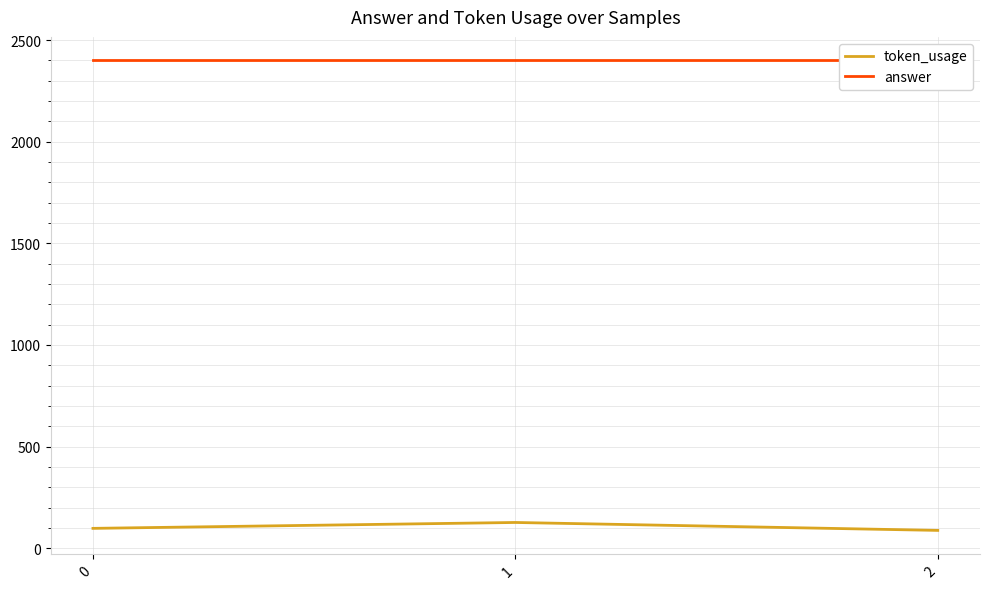

What is the lowest value of the answer series?

2400